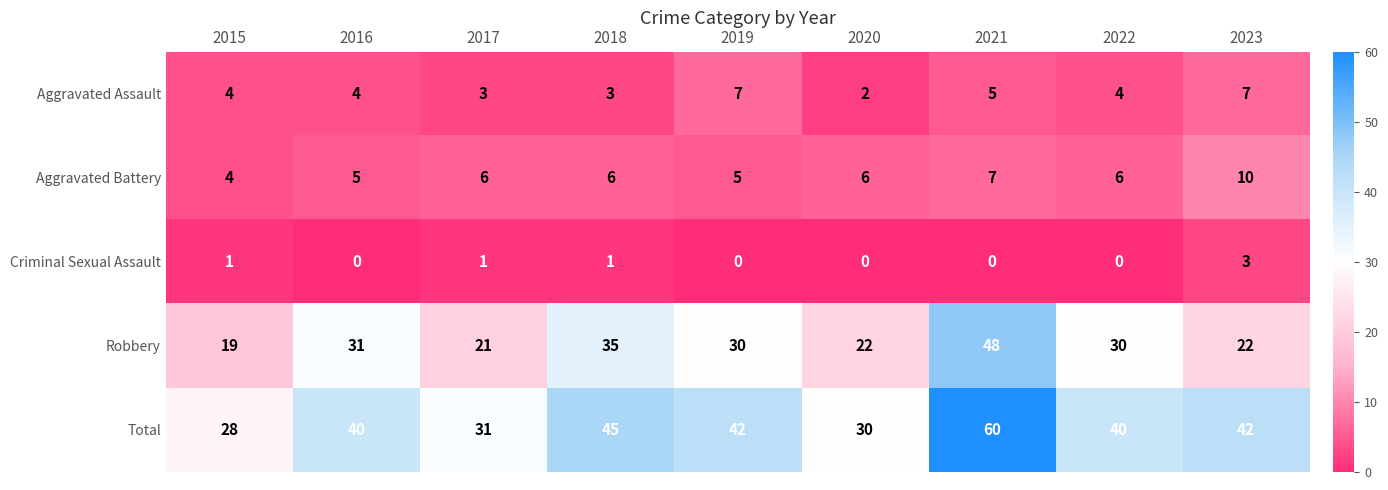

What is the sum of all Aggravated Assault values?

39